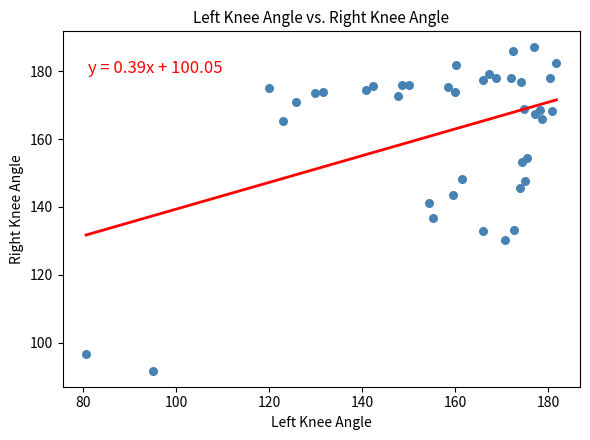

What is the range of X values (max minus min)?

101.2